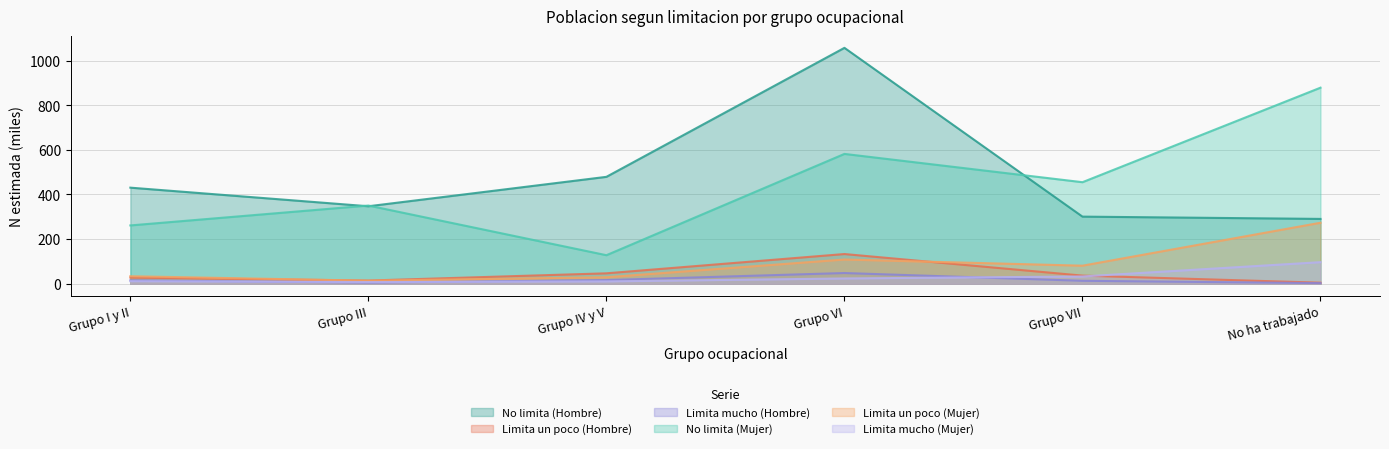

Which series changed the most between Grupo III and Grupo IV y V?

No limita (Mujer)